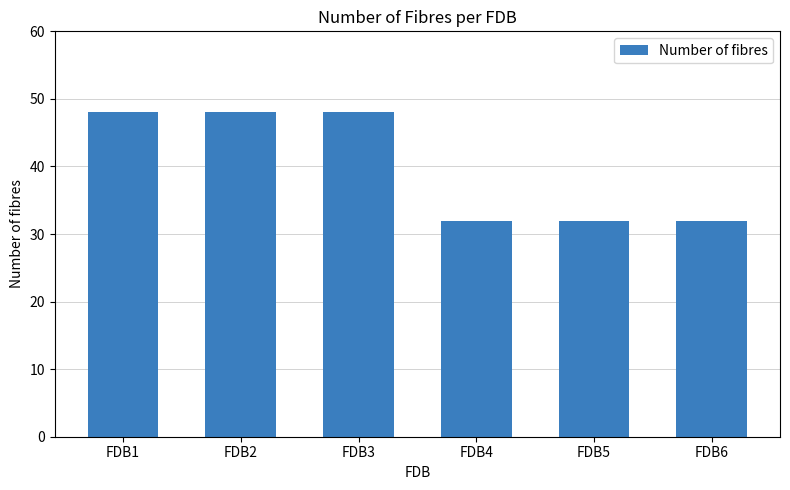

What is the value of the 1st bar from the left?

48